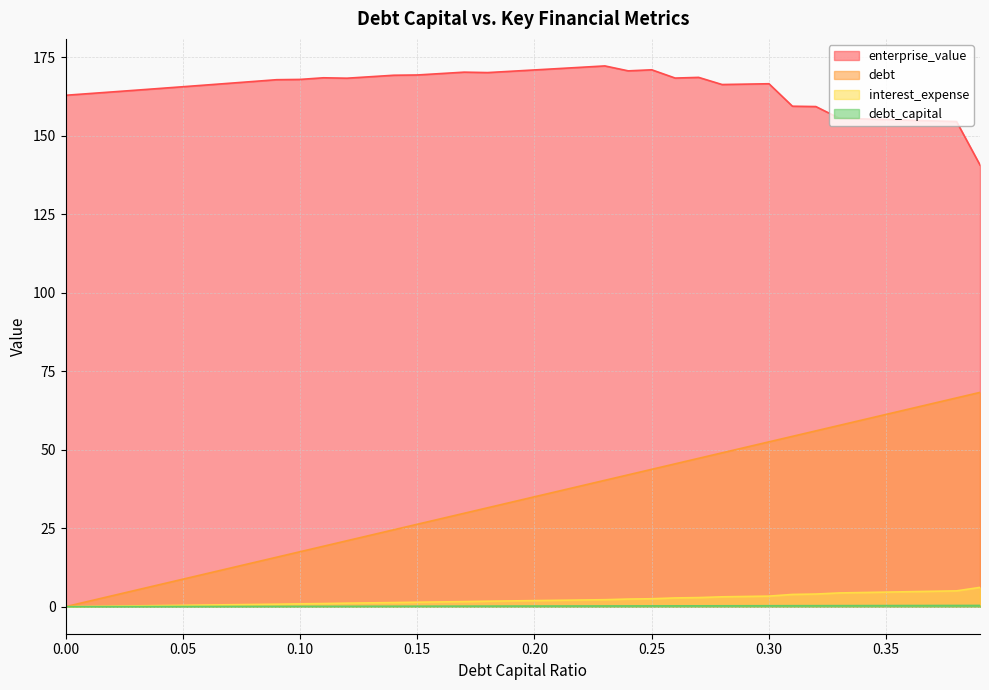

List the labels in order of debt_capital value, largest first.

0.39, 0.38, 0.37, 0.36, 0.35, 0.34, 0.33, 0.32, 0.31, 0.3, 0.29, 0.28, 0.27, 0.26, 0.25, 0.24, 0.23, 0.22, 0.21, 0.2, 0.19, 0.18, 0.17, 0.16, 0.15, 0.14, 0.13, 0.12, 0.11, 0.1, 0.09, 0.08, 0.07, 0.06, 0.05, 0.04, 0.03, 0.02, 0.01, 0